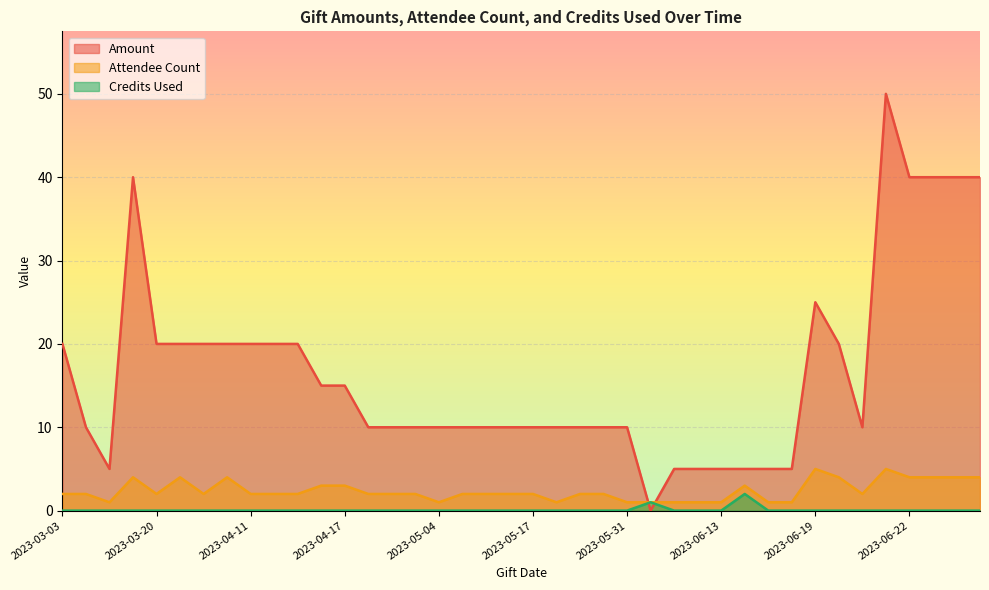

At which category does Amount reach its first local peak?

2023-03-09